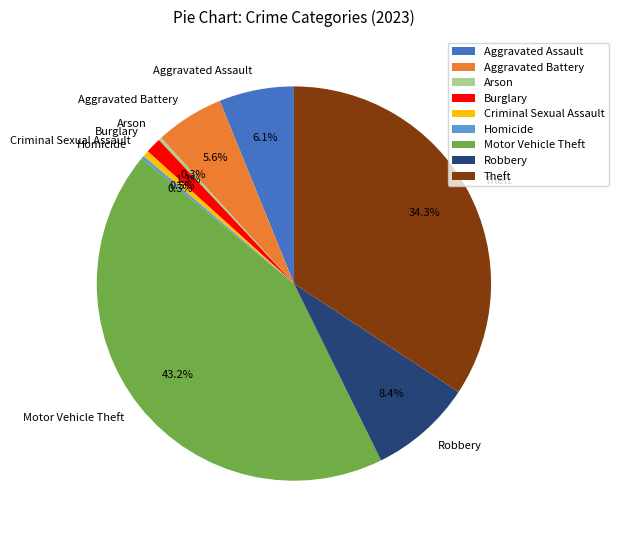

Is there a majority slice in this chart?

No